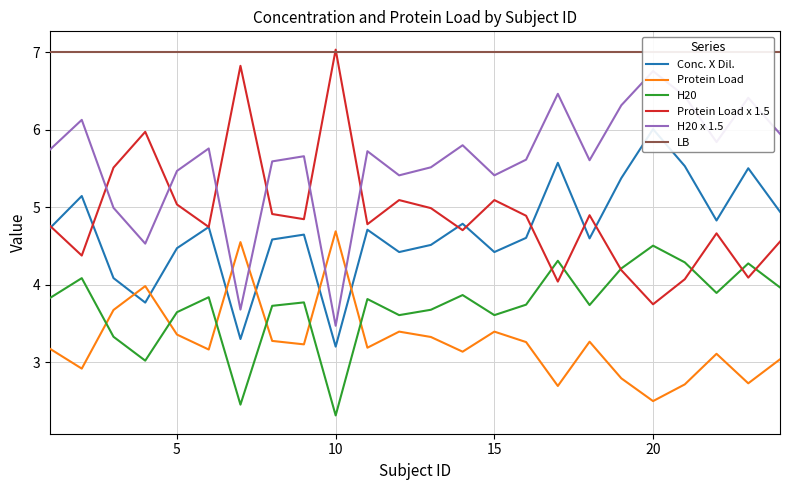

In H20, how many points are higher than both neighbors (excluding endpoints)?

8